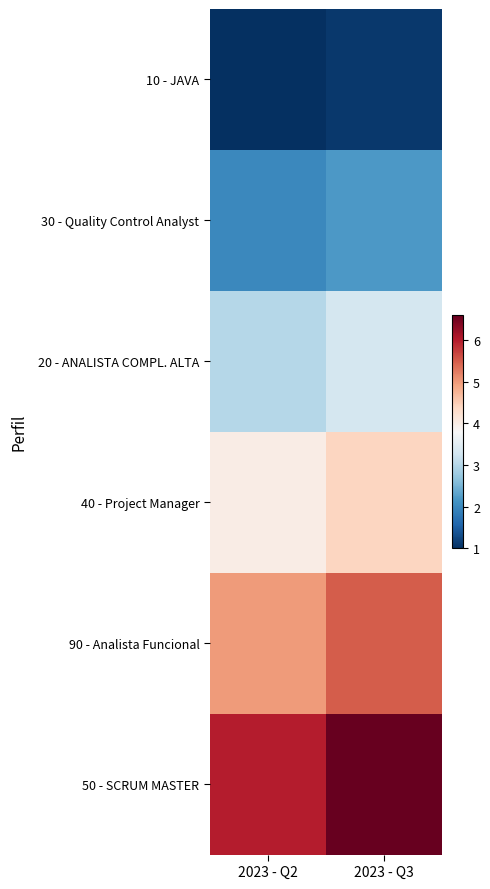

Reading left to right, list all the values displayed in this chart.

10 - JAVA: 2023 - Q2=1.0	2023 - Q3=1.1
30 - Quality Control Analyst: 2023 - Q2=2.0	2023 - Q3=2.2
20 - ANALISTA COMPL. ALTA: 2023 - Q2=3.0	2023 - Q3=3.3
40 - Project Manager: 2023 - Q2=4.0	2023 - Q3=4.4
90 - Analista Funcional: 2023 - Q2=5.0	2023 - Q3=5.5
50 - SCRUM MASTER: 2023 - Q2=6.0	2023 - Q3=6.6